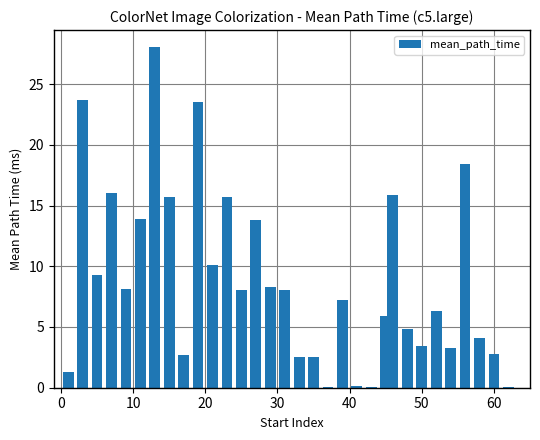

What is the sum of all values?

283.8